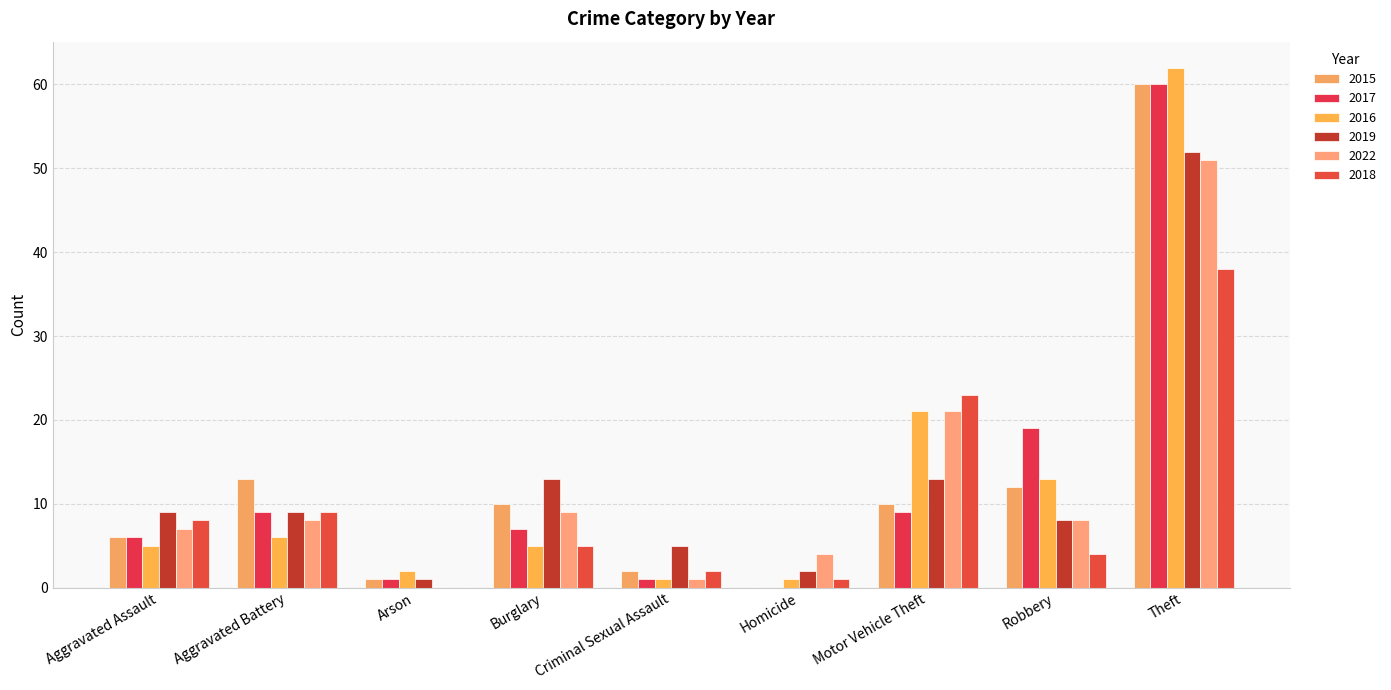

Reading right to left, extract all data points from this chart.

2015: Theft=60	Robbery=12	Motor Vehicle Theft=10	Homicide=0	Criminal Sexual Assault=2	Burglary=10	Arson=1	Aggravated Battery=13	Aggravated Assault=6
2017: Theft=60	Robbery=19	Motor Vehicle Theft=9	Homicide=0	Criminal Sexual Assault=1	Burglary=7	Arson=1	Aggravated Battery=9	Aggravated Assault=6
2016: Theft=62	Robbery=13	Motor Vehicle Theft=21	Homicide=1	Criminal Sexual Assault=1	Burglary=5	Arson=2	Aggravated Battery=6	Aggravated Assault=5
2019: Theft=52	Robbery=8	Motor Vehicle Theft=13	Homicide=2	Criminal Sexual Assault=5	Burglary=13	Arson=1	Aggravated Battery=9	Aggravated Assault=9
2022: Theft=51	Robbery=8	Motor Vehicle Theft=21	Homicide=4	Criminal Sexual Assault=1	Burglary=9	Arson=0	Aggravated Battery=8	Aggravated Assault=7
2018: Theft=38	Robbery=4	Motor Vehicle Theft=23	Homicide=1	Criminal Sexual Assault=2	Burglary=5	Arson=0	Aggravated Battery=9	Aggravated Assault=8